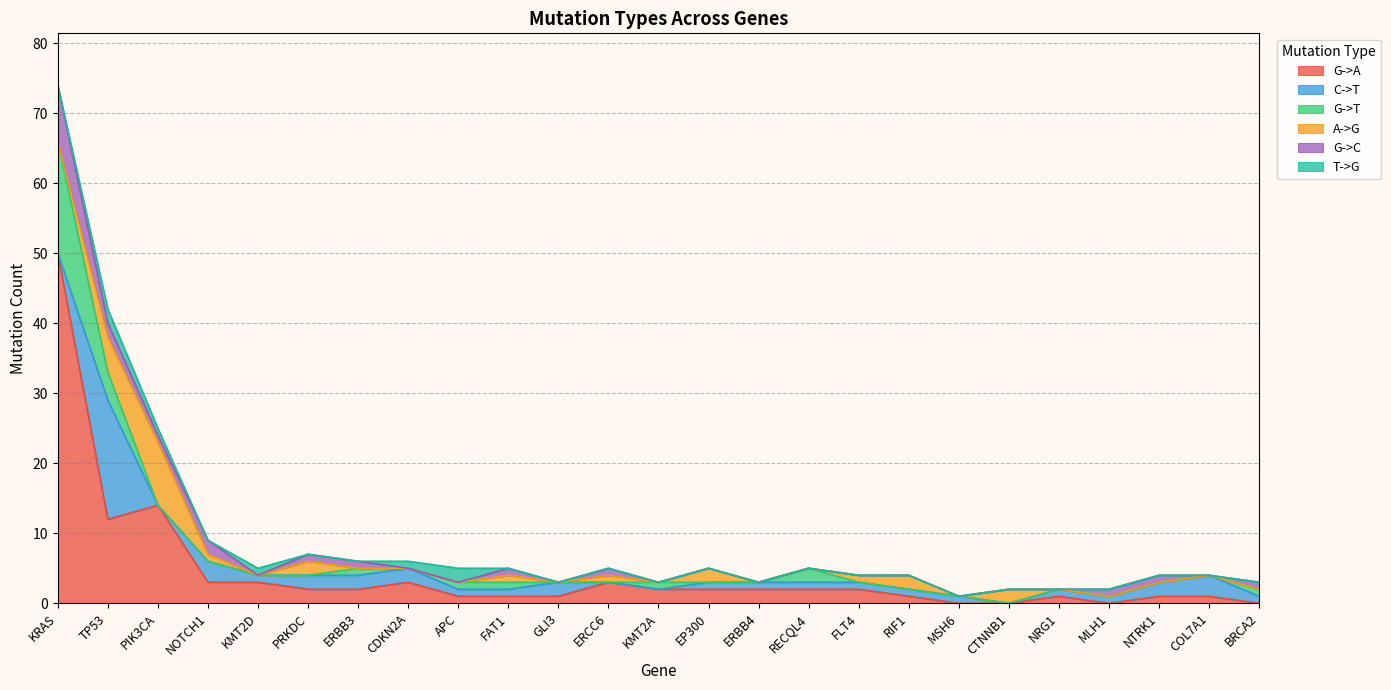

Where is G->A nearest to the value 25?

PIK3CA